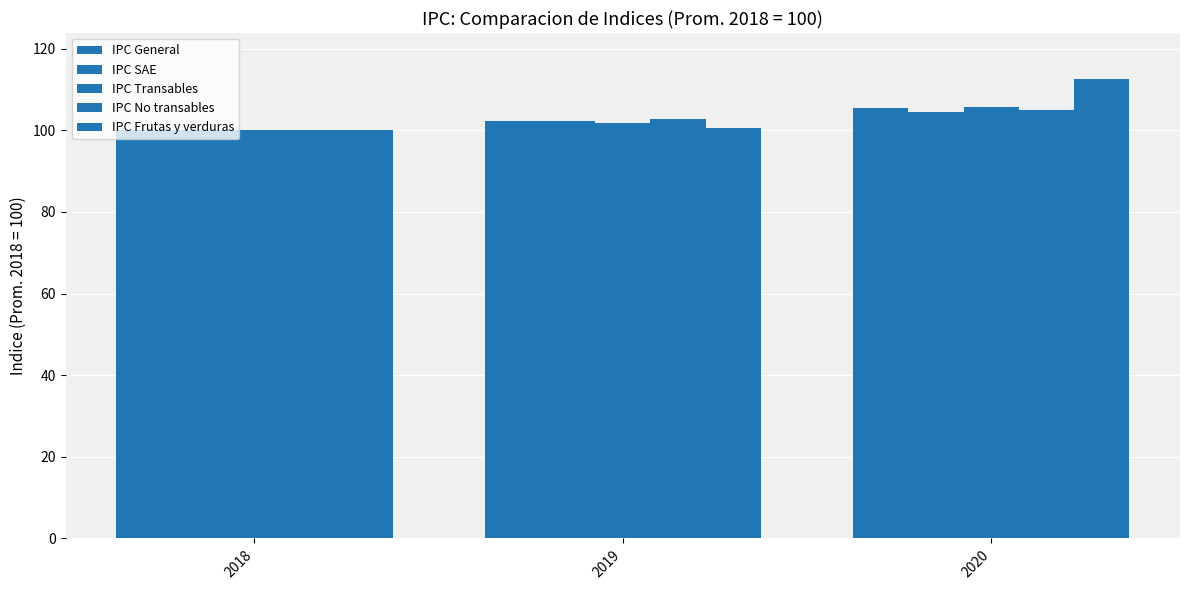

How many data points in IPC Frutas y verduras are above 100?

2